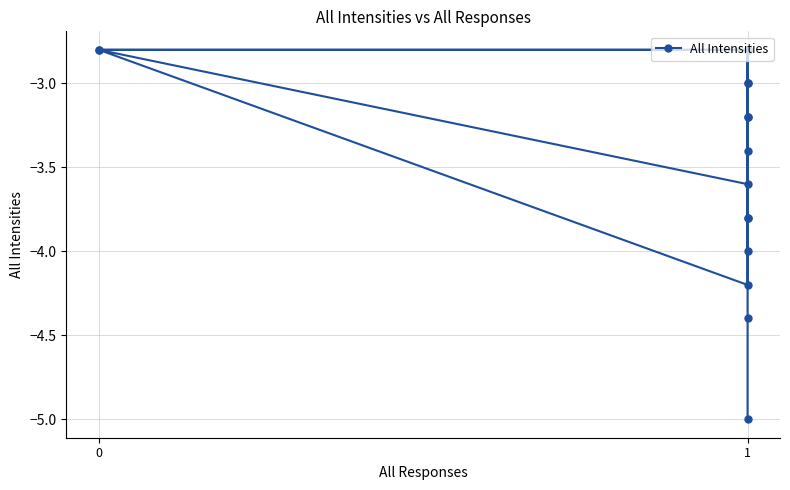

Where does the data first go above -3?

3